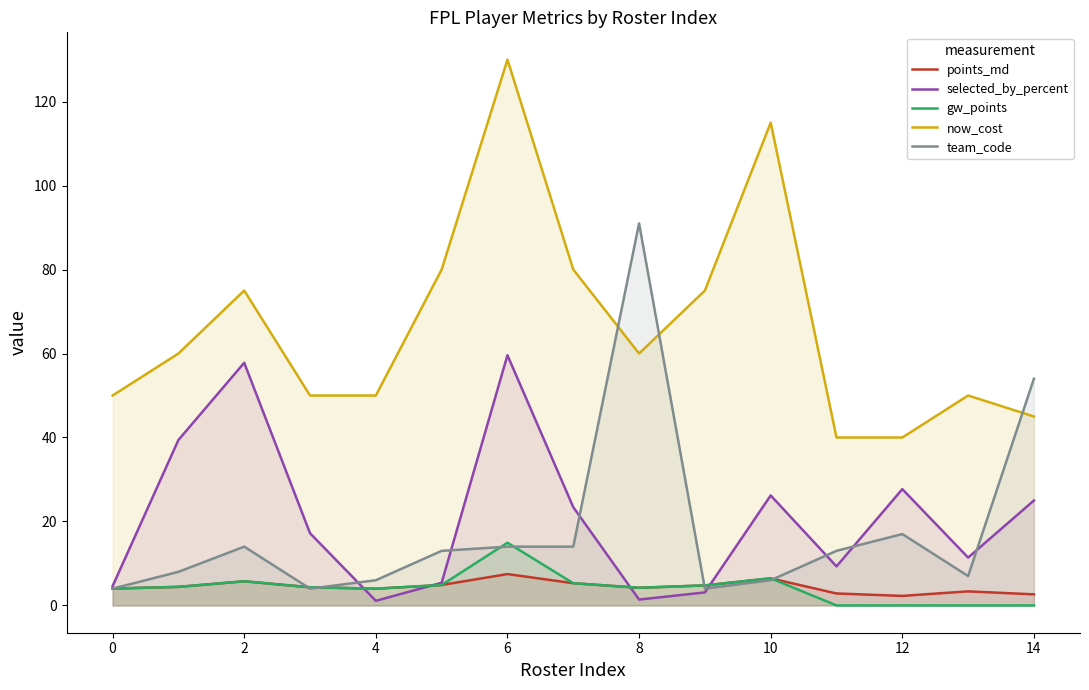

How many interior local valleys does the points_md series have?

3